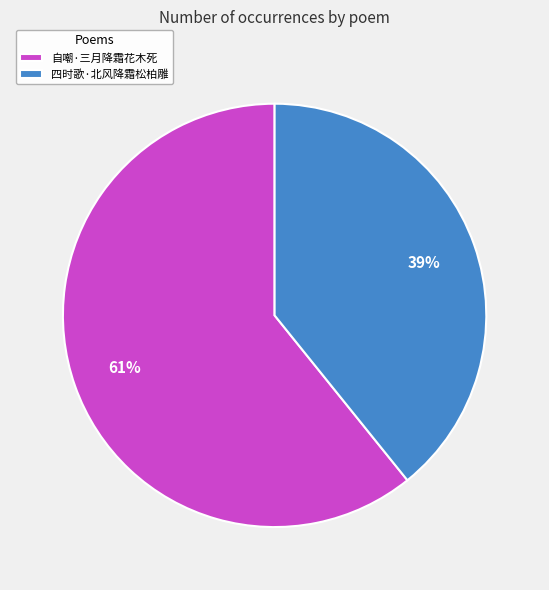

The 四时歌·北风降霜松柏雕 slice represents 28% of the pie. True or false?

False